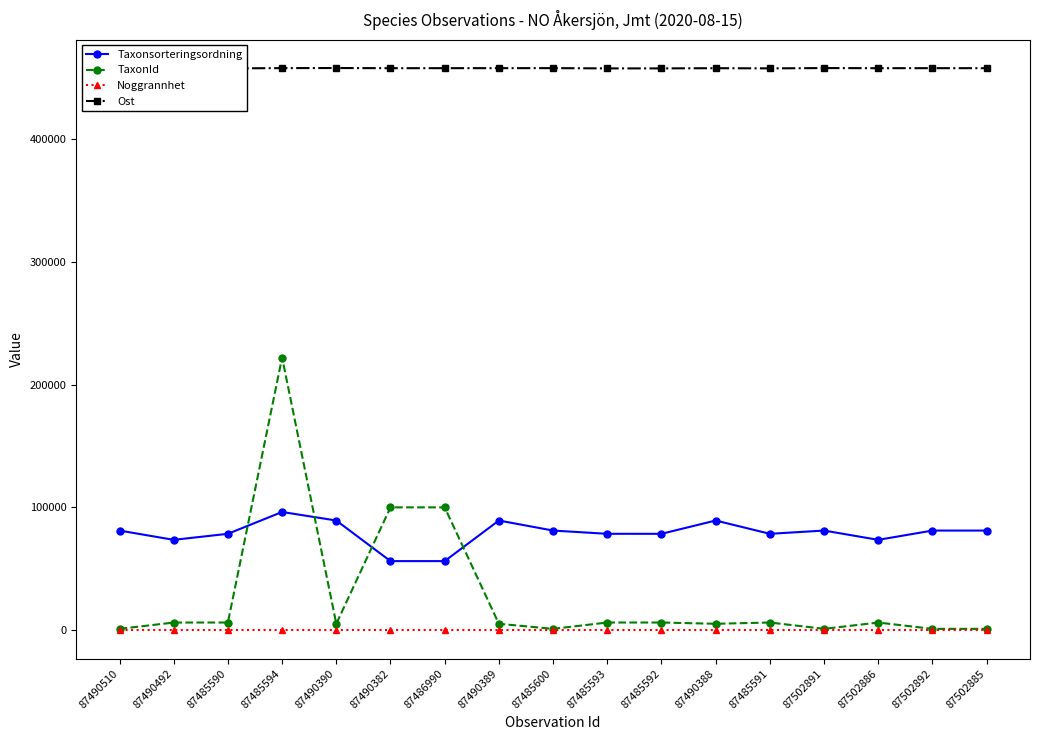

Which series has the largest total across all categories?

Ost